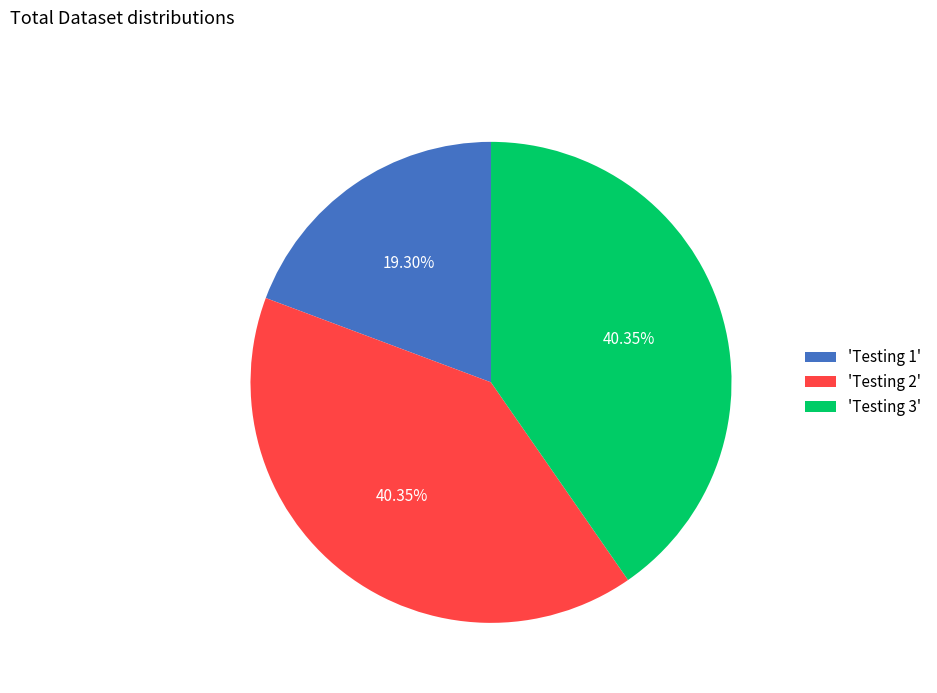

How many slices are in this pie chart?

3